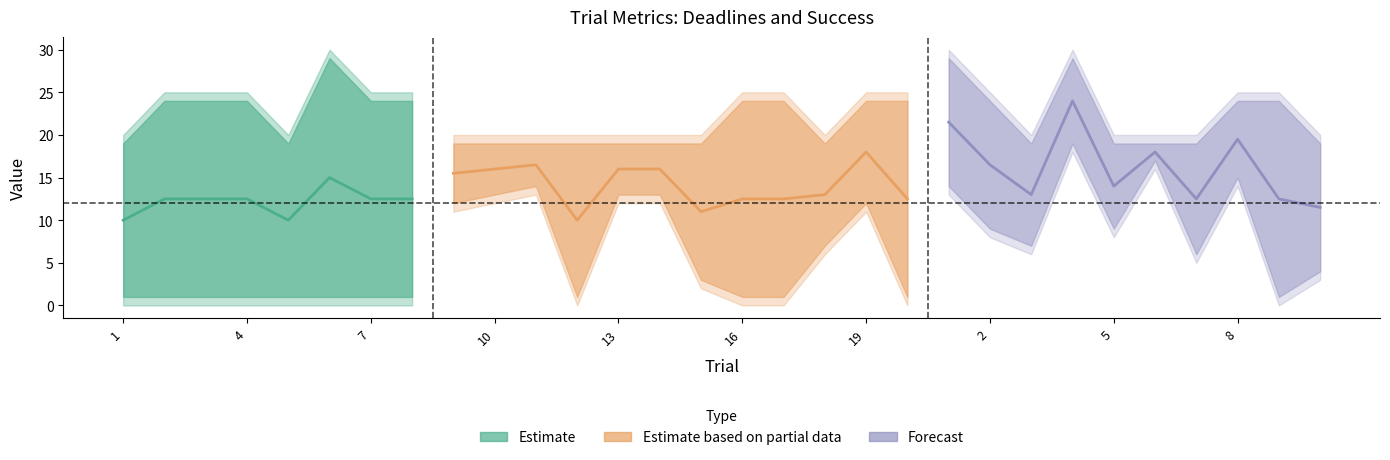

True or false: success and final_deadline cross at least once.

False